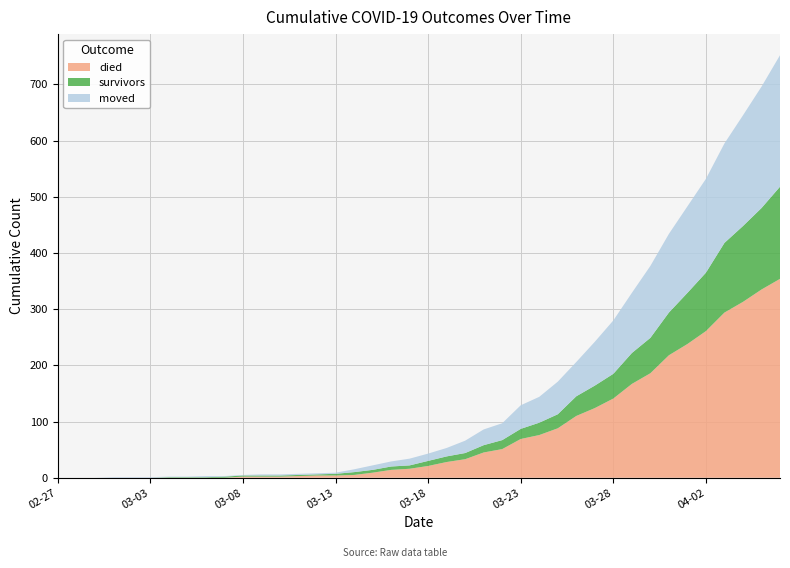

Reading right to left, extract all data points from this chart.

died: 354	335	313	294	261	238	218	186	167	141	124	110	88	76	69	51	45	33	28	21	16	14	9	5	4	4	3	2	2	2	0	0	0	0	0	0	0	0	0	0
survivors: 164	145	135	124	104	91	76	63	55	44	40	35	25	22	18	16	13	11	10	9	6	6	5	5	3	2	2	2	2	2	2	1	1	1	0	0	0	0	0	0
moved: 234	216	197	177	167	154	140	128	107	95	78	61	58	46	42	30	28	22	15	13	12	9	8	5	2	2	2	2	2	1	1	2	1	1	1	1	1	0	0	0